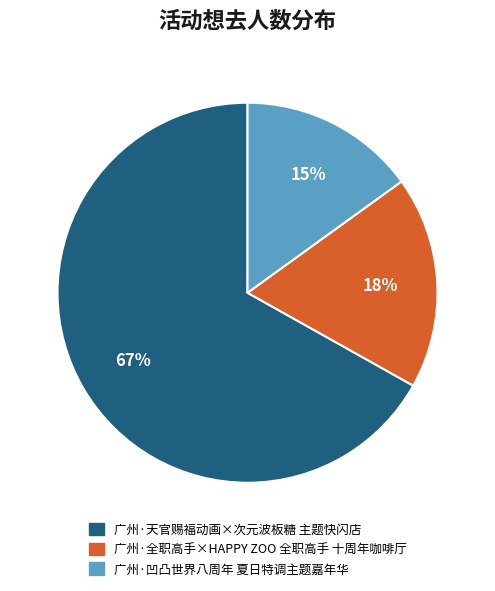

To the nearest percent, what percentage of the pie is 广州·凹凸世界八周年 夏日特调主题嘉年华?

15%